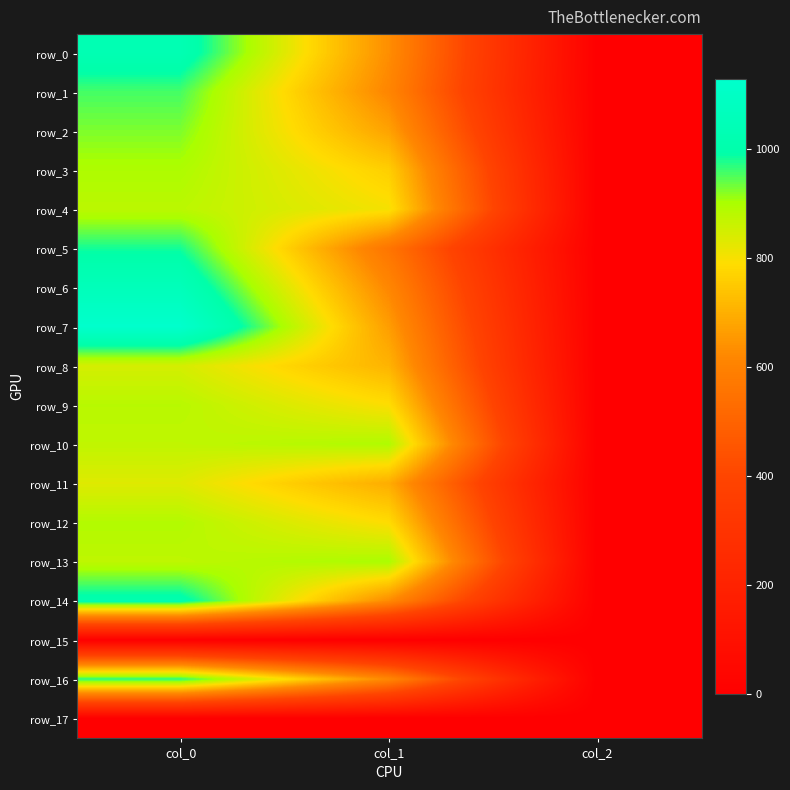

What is the sum of the row_7 values at col_2 and col_0?

1132.0